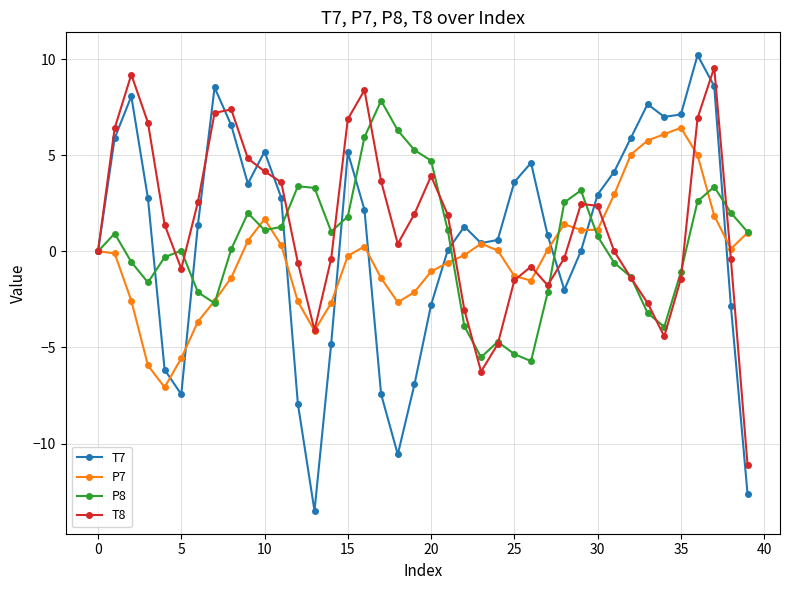

How many interior local peaks does the P8 series have?

8